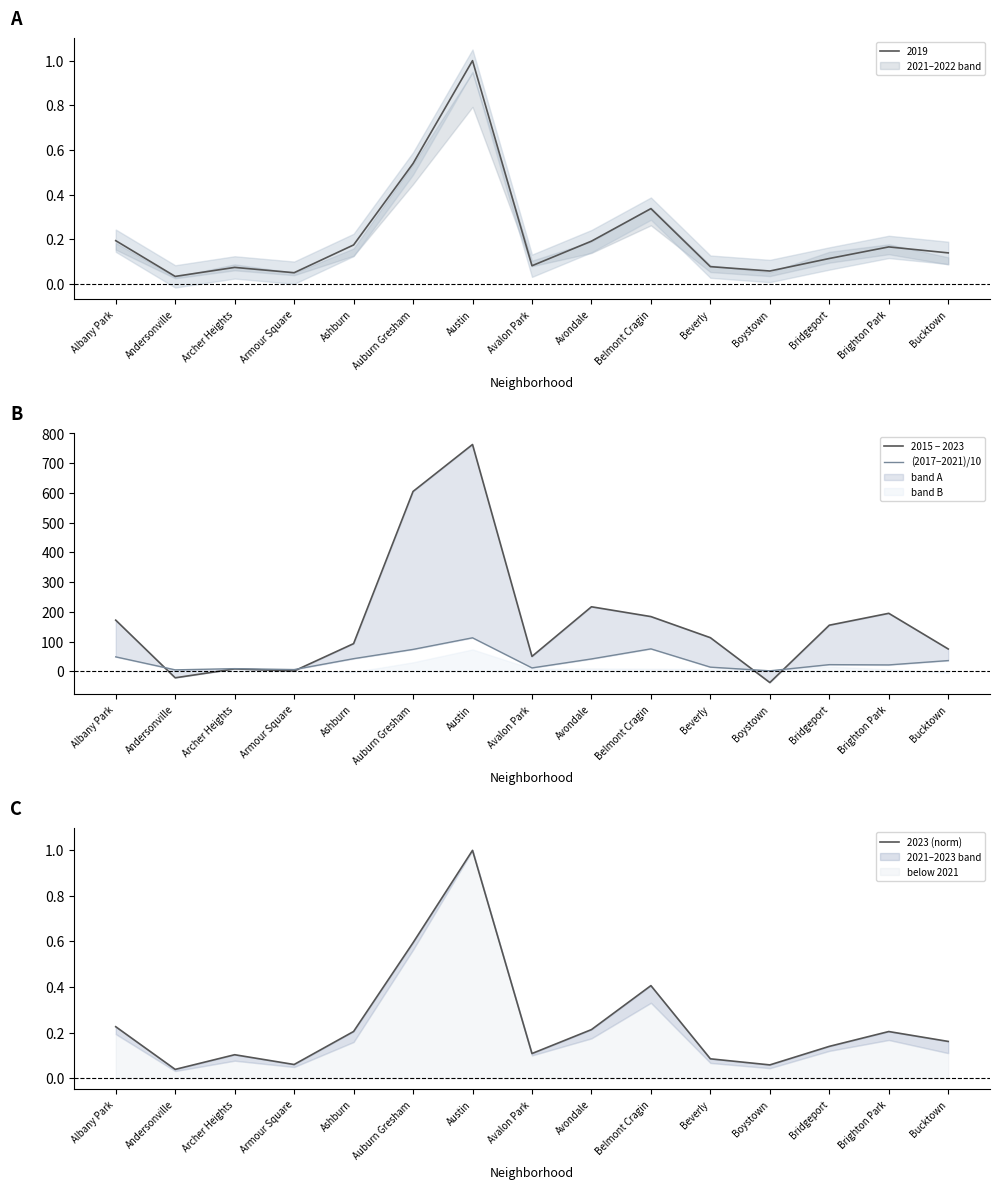

List the series in order of their overall mean, lowest first.

2023 (norm), (2017−2021)/10, 2015 − 2023